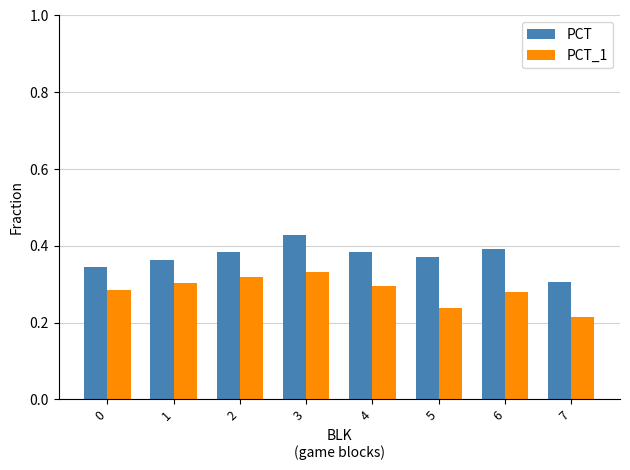

What is the sum of the PCT values at 7 and 4?

0.7